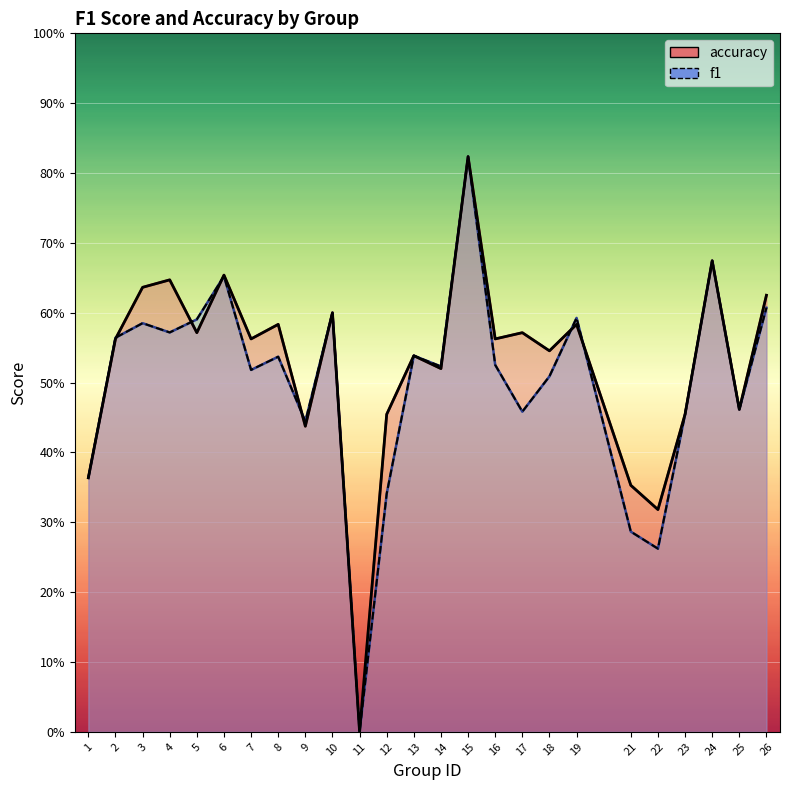

Reading right to left, what are all the values shown in this chart?

accuracy: 0.6	0.5	0.7	0.5	0.3	0.4	0.6	0.5	0.6	0.6	0.8	0.5	0.5	0.5	0.0	0.6	0.4	0.6	0.6	0.7	0.6	0.6	0.6	0.6	0.4
f1: 0.6	0.5	0.7	0.5	0.3	0.3	0.6	0.5	0.5	0.5	0.8	0.5	0.5	0.3	0.0	0.6	0.4	0.5	0.5	0.7	0.6	0.6	0.6	0.6	0.4